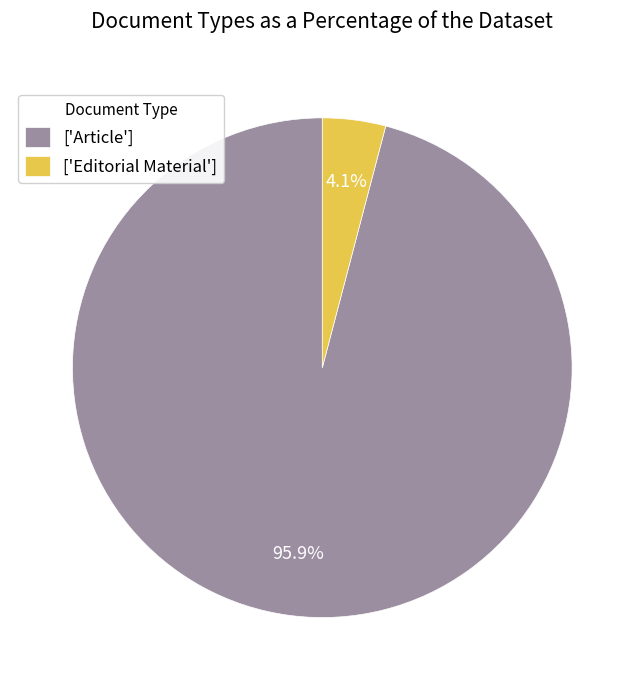

Which category accounts for the majority?

['Article']